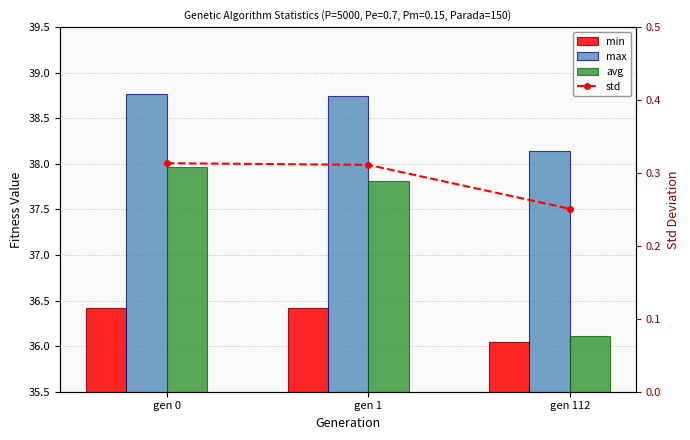

How many series are shown in this chart?

4